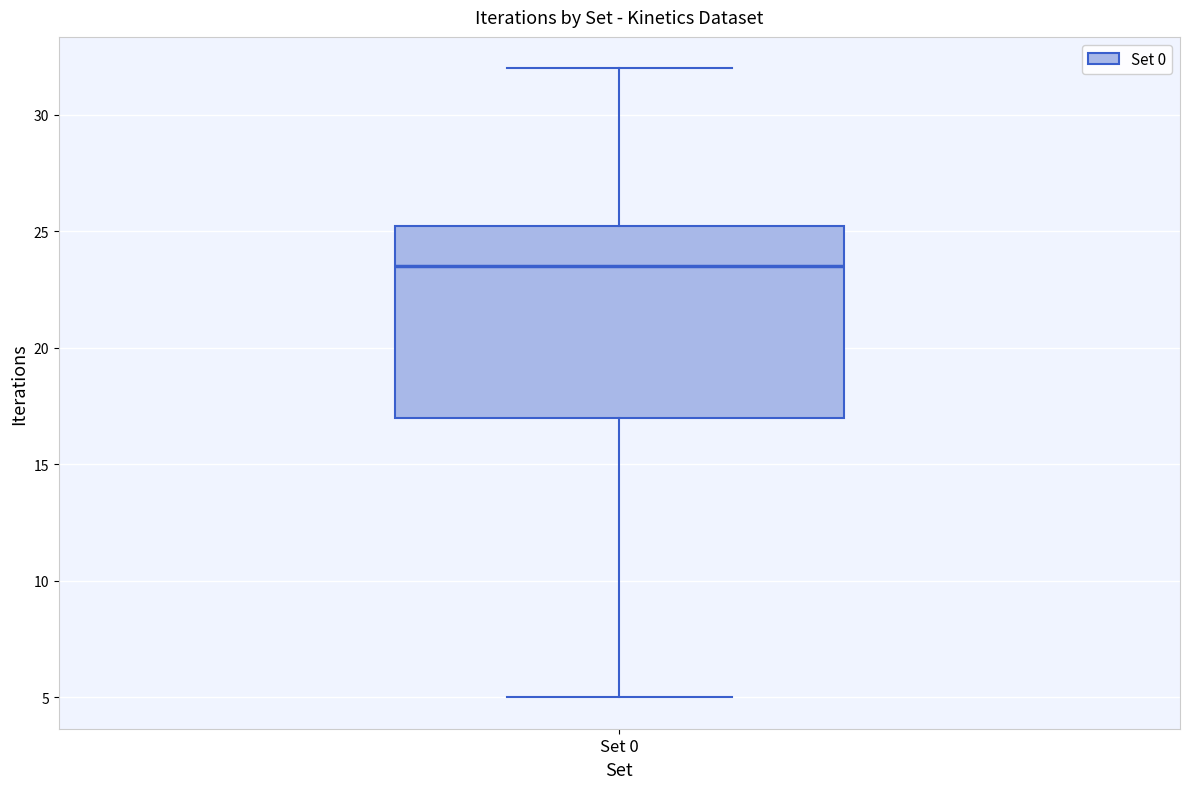

Transcribe this box plot: give where the median line is, the range the box spans, and where the two whiskers end, as read against the y-axis. The values are not printed on the chart, so give them approximately, as read against the axis.

median 23.5, box 17.0 to 25.5, whiskers 5.0 to 32.0